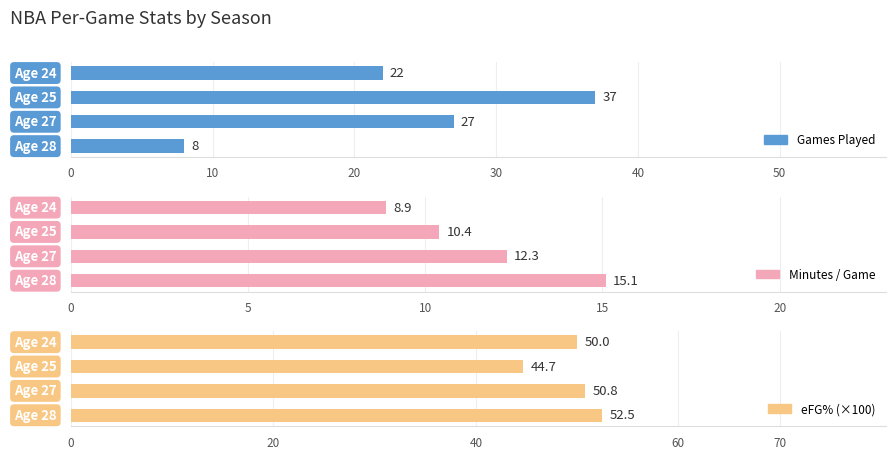

True or false: eFG% (×100) has a value of 90.4 at 20.

False